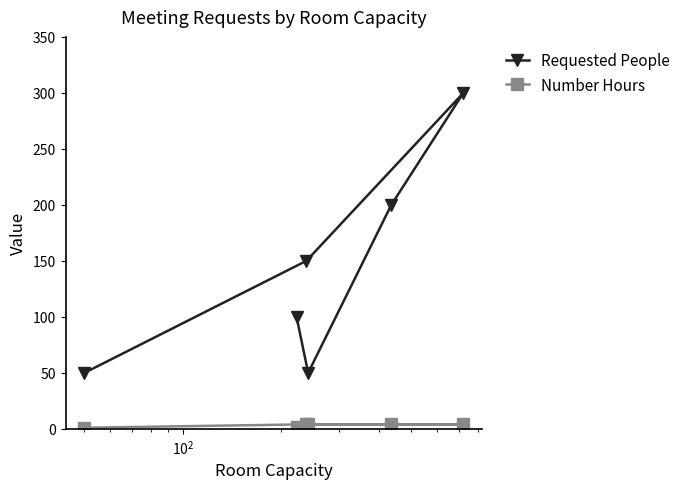

Count the number of categories in the chart.

6